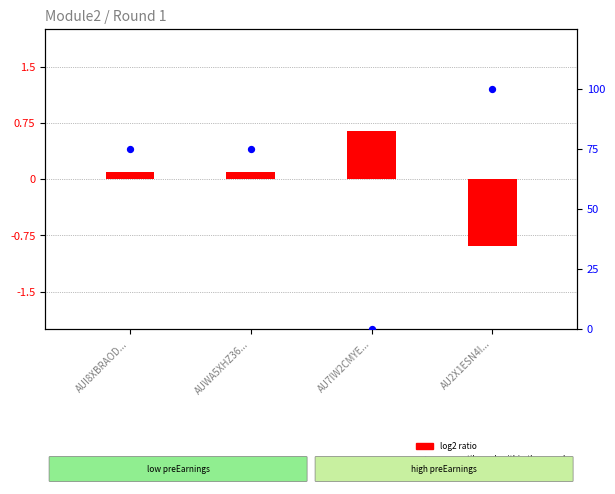

Which series contains the lowest Y value?

log2 ratio